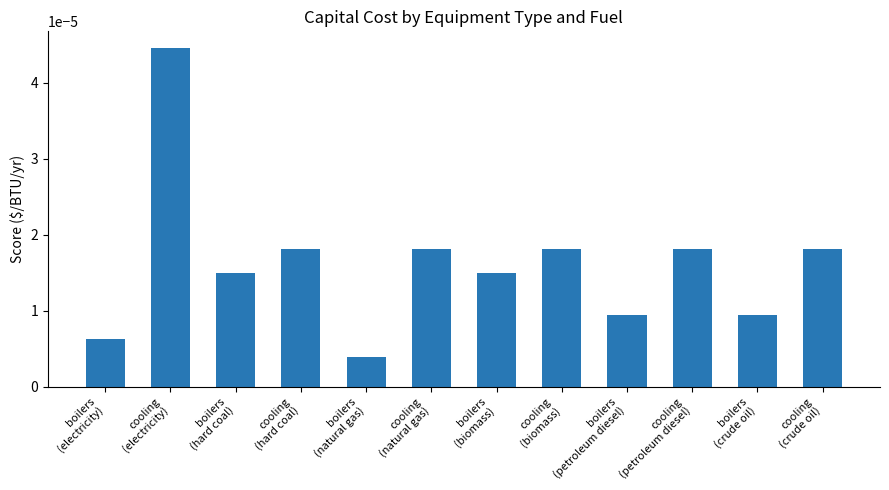

What is the label of the 10th bar from the right?

boilers
(hard coal)